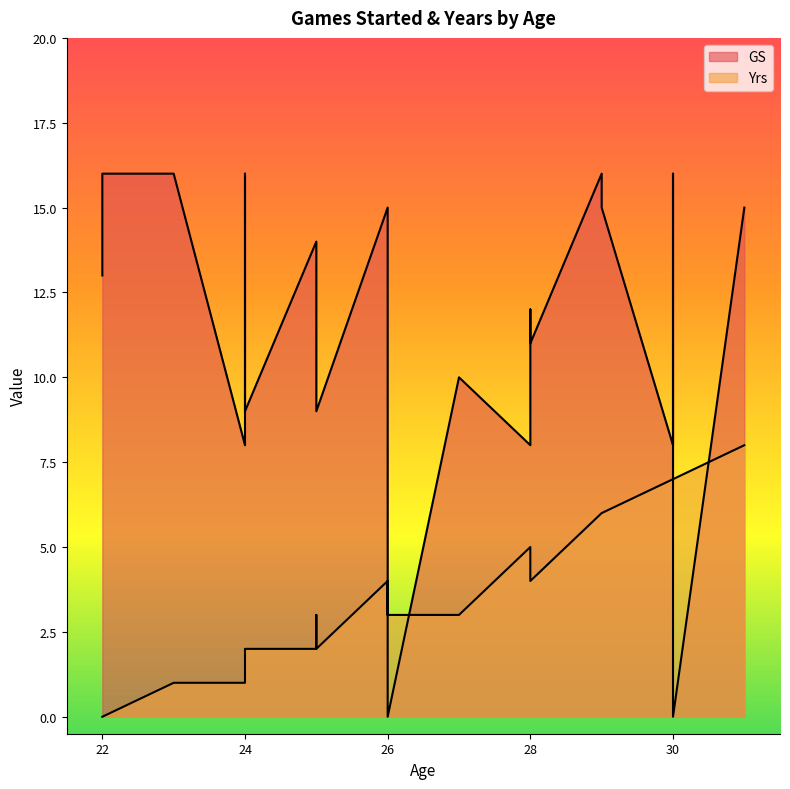

Is it true that Yrs equals 2 at 29?

False